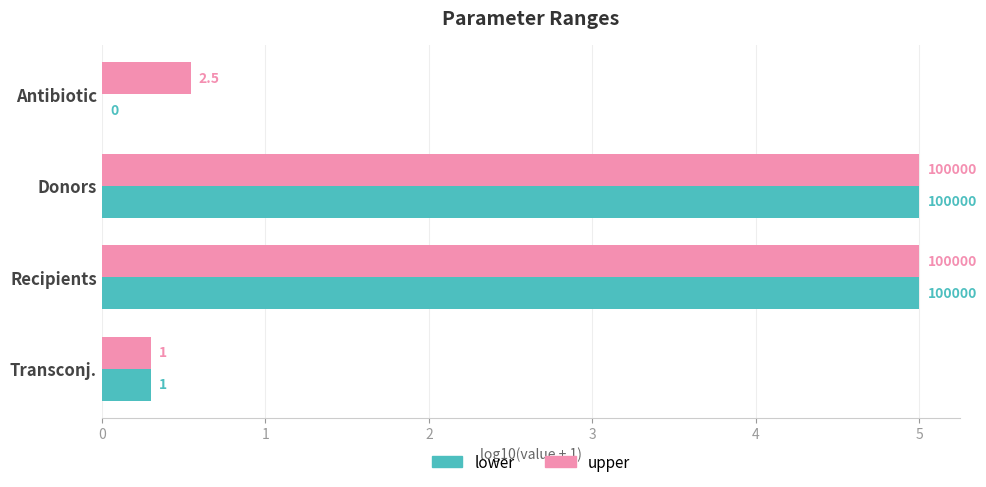

Which series has the largest total across all categories?

upper